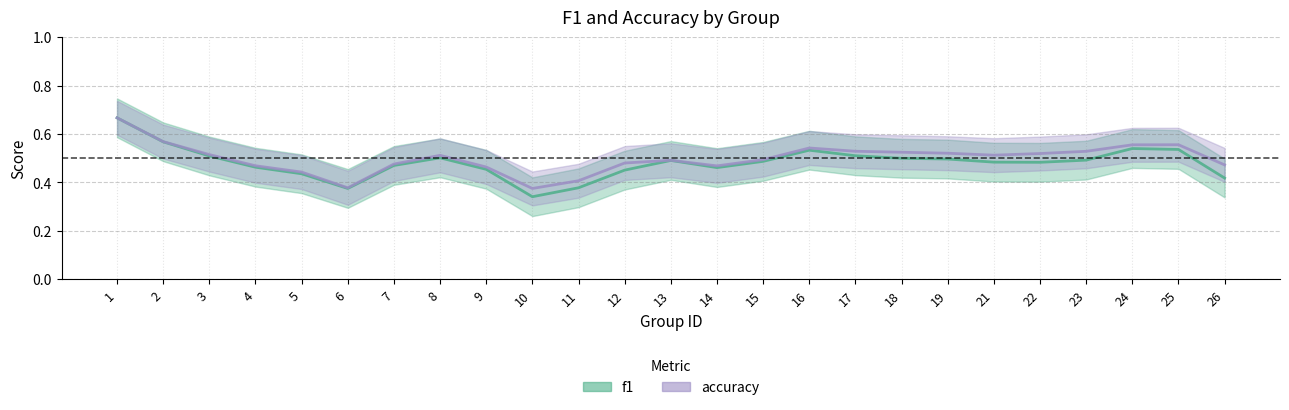

Which series has the largest total across all categories?

accuracy